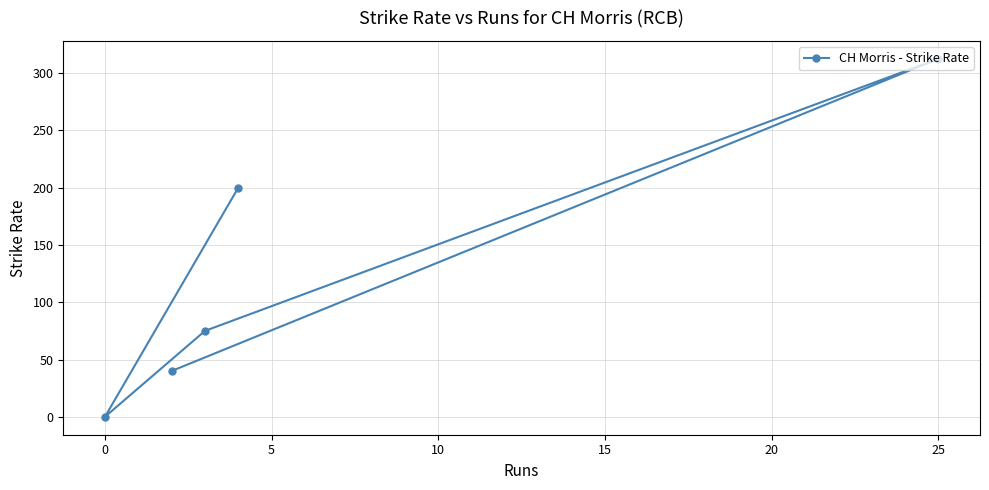

How many points are lower than both their immediate neighbors (excluding endpoints)?

1